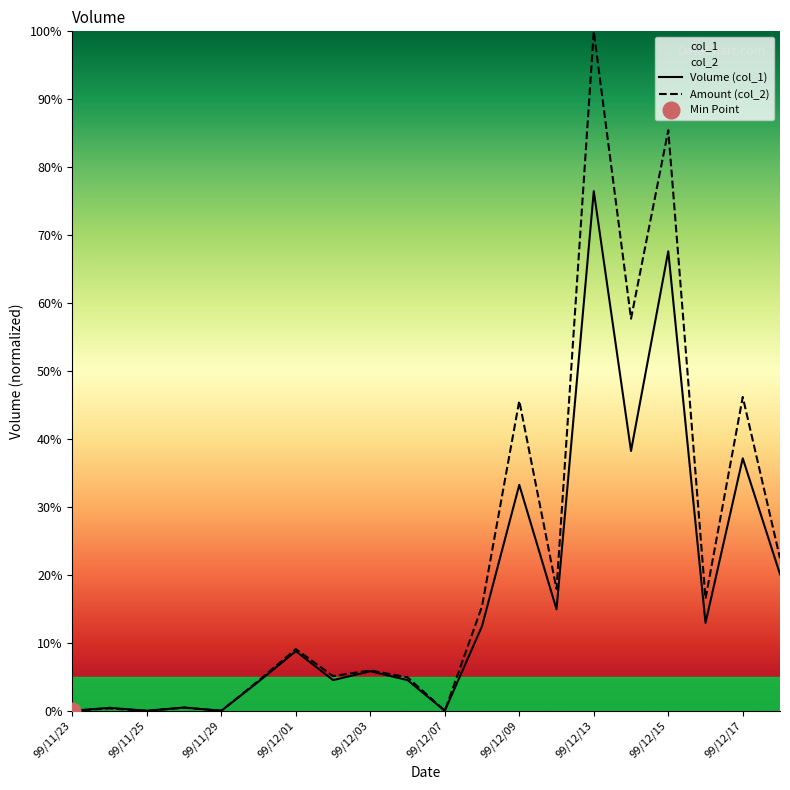

What is the label of the 3rd point from the right?

99/12/16